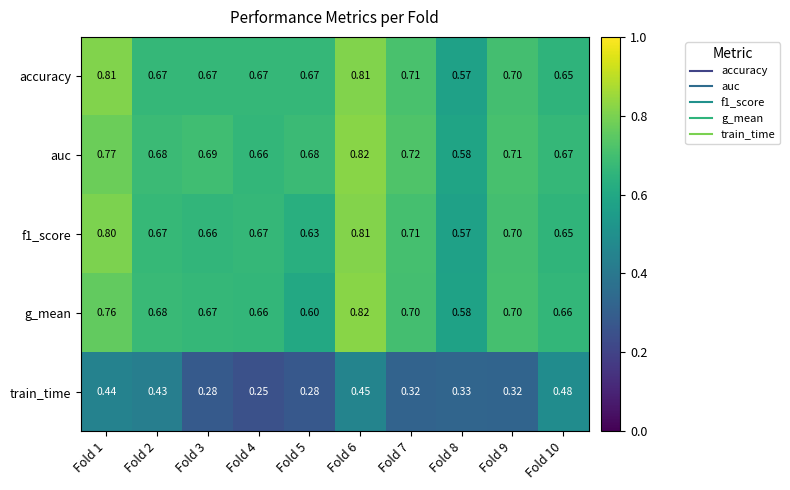

Which series has the largest total across all categories?

auc